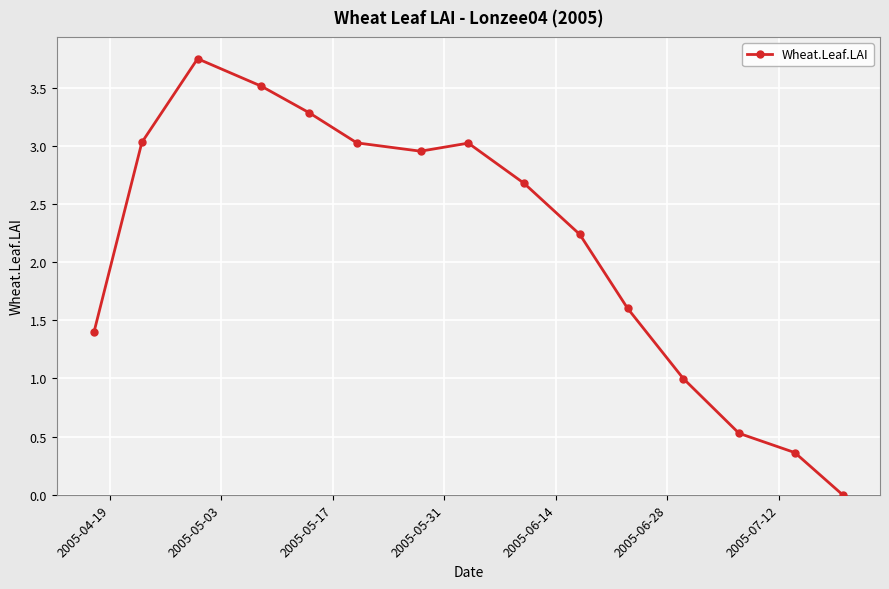

What is the sum of all values?

32.4